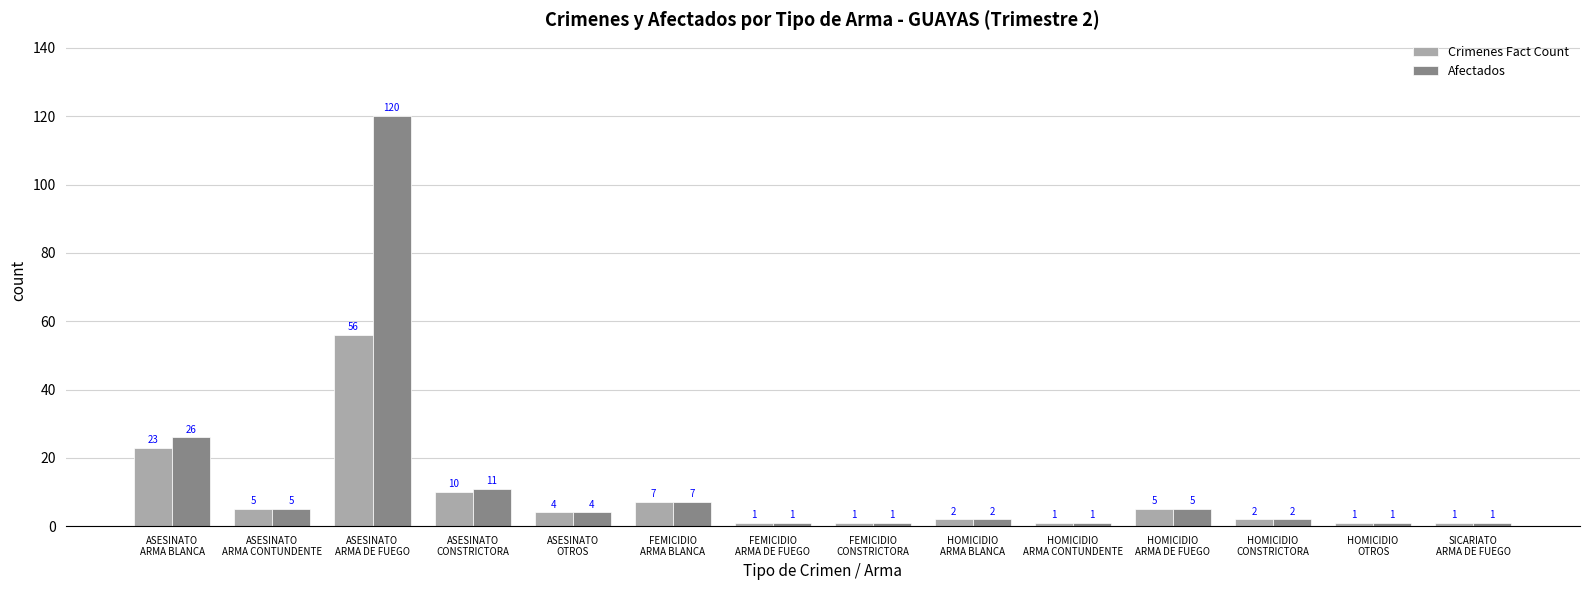

How many series are shown in this chart?

2